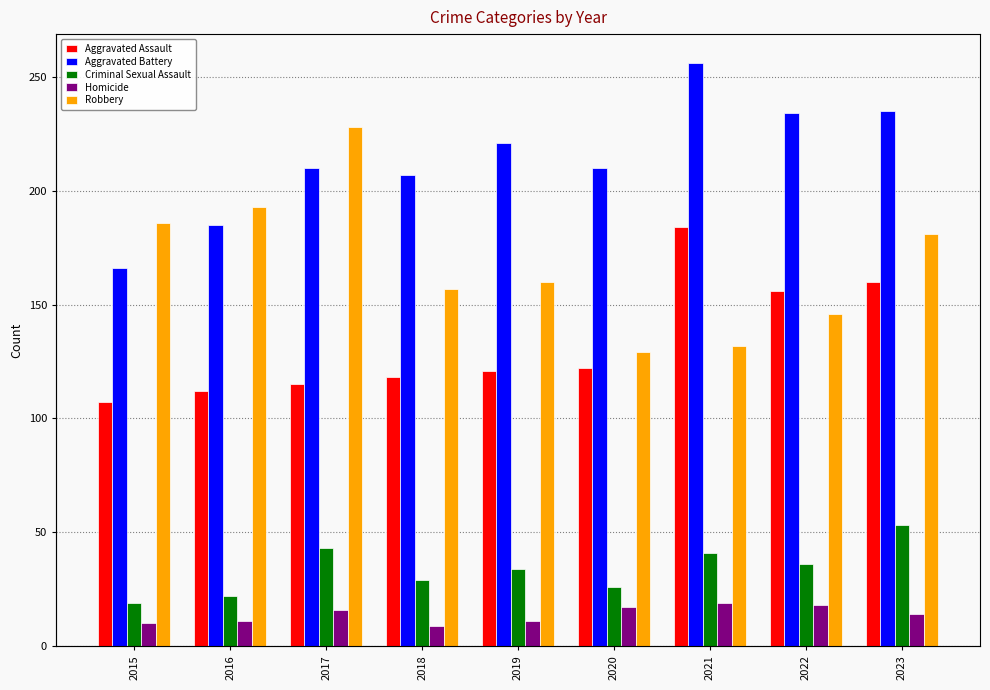

Are the bars horizontal?

No